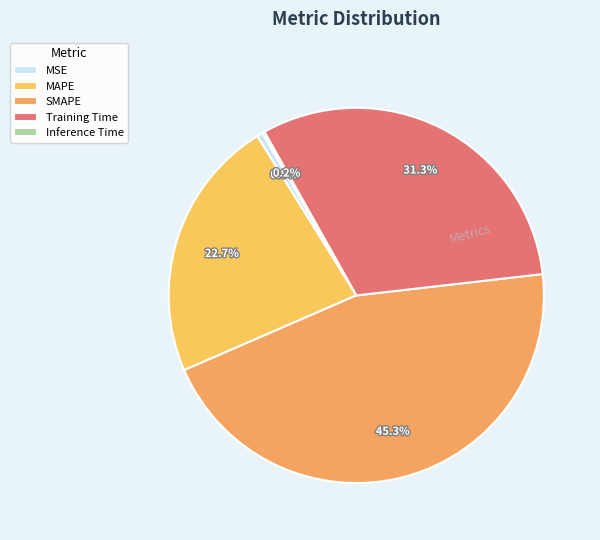

Does MAPE account for over 50% of the chart?

No